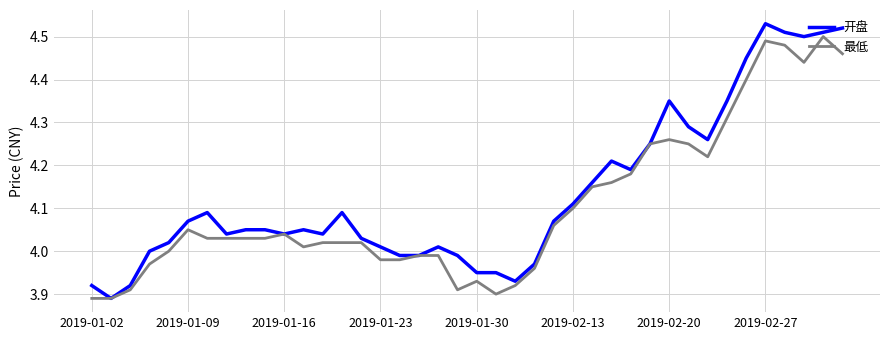

Which series has the largest range (max minus min)?

开盘